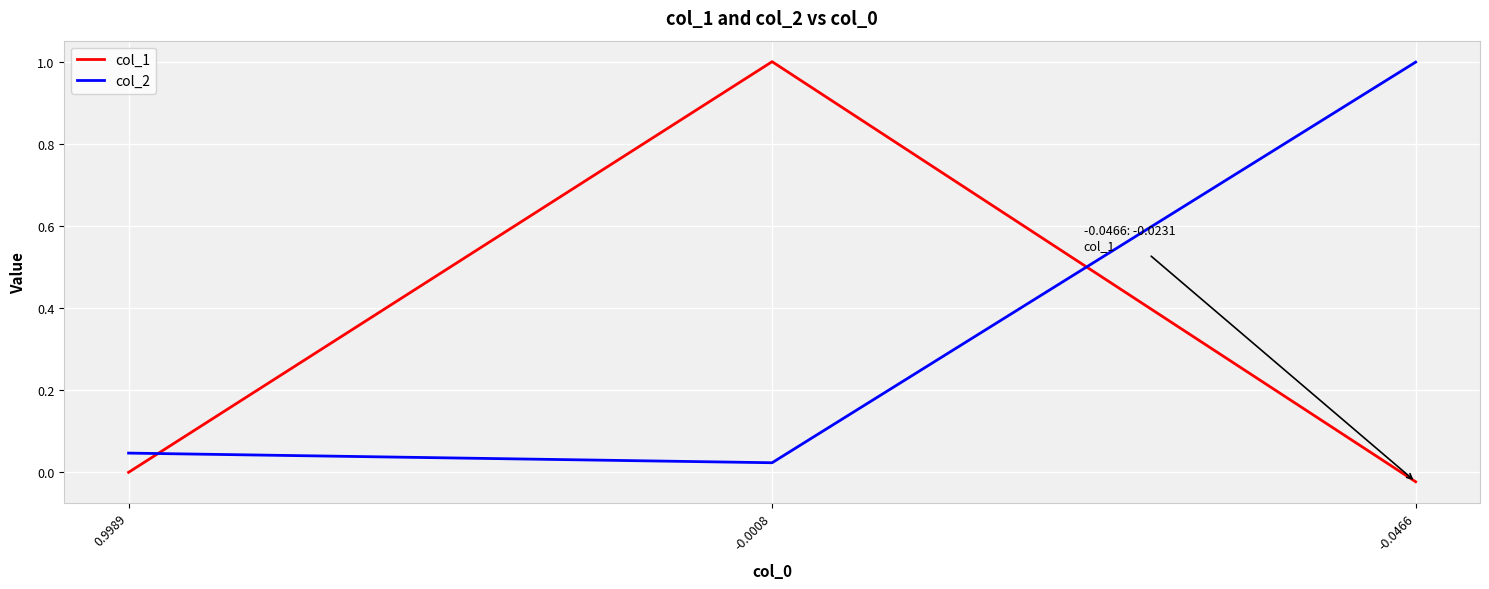

At which label does col_1 reach its minimum?

-0.0466